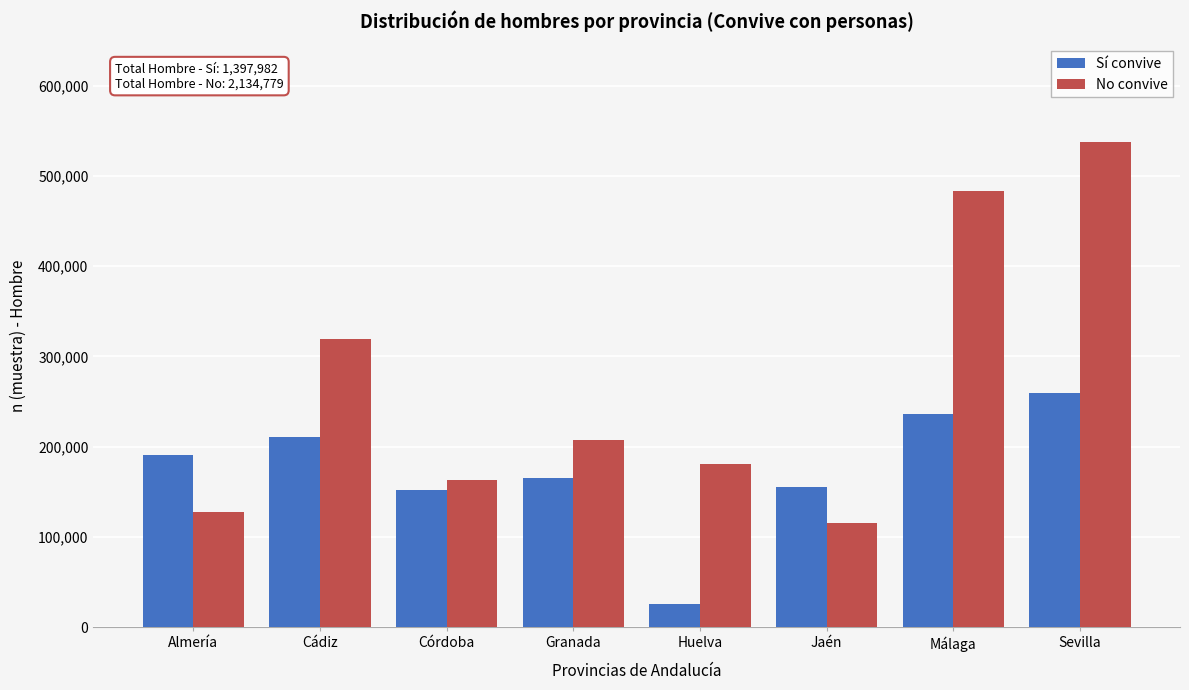

Reading left to right, list all the values displayed in this chart.

Sí convive: 191271	210802	152561	165896	25319	155289	236790	260054
No convive: 127574	319845	163432	207249	180346	115418	482897	538018